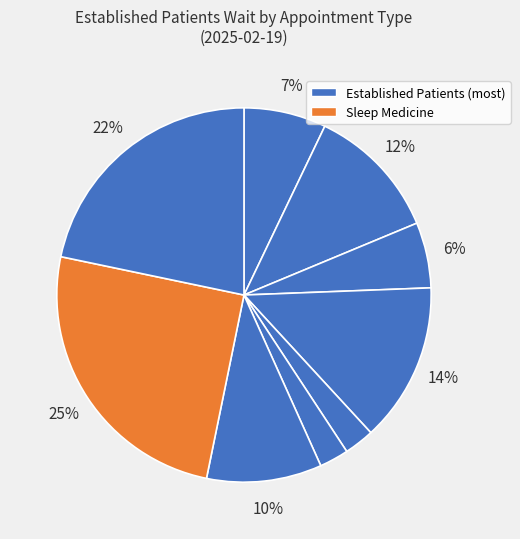

How many slices are in this pie chart?

9